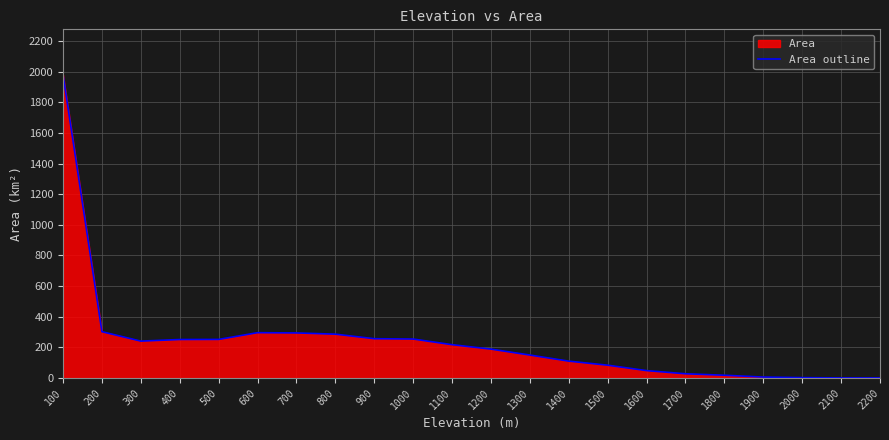

Is it true that the value at 300 is 241.0?

True